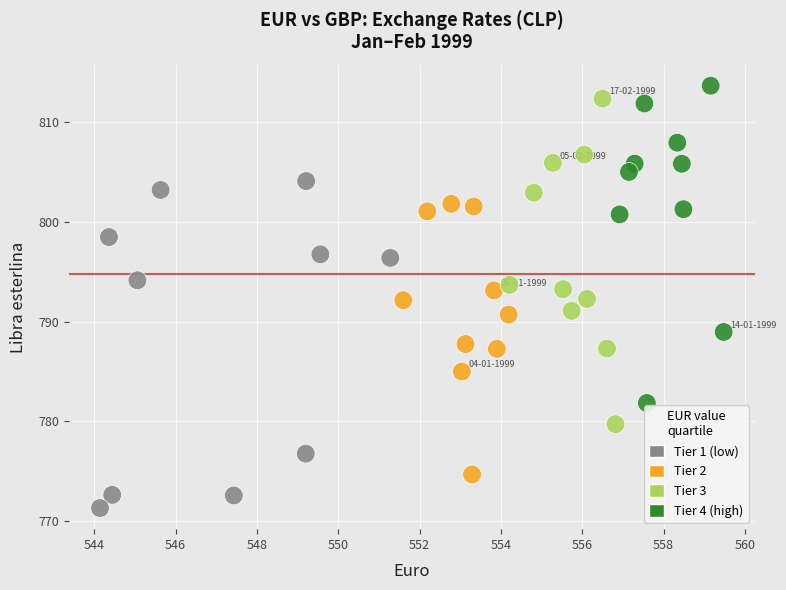

What is the range of Y values (max minus min)?

42.3